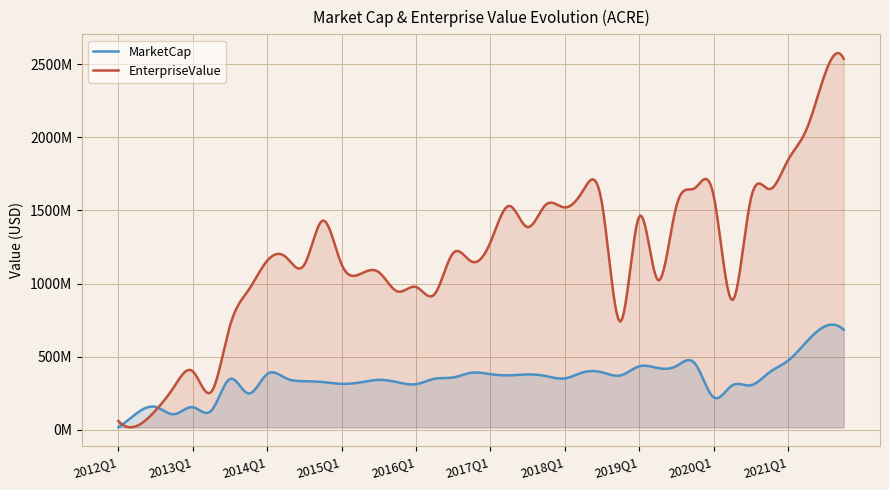

Reading right to left, what are all the values shown in this chart?

MarketCap: 2021Q4=683761704.1	2021Q3=708116672.1	2021Q2=602424780.8	2021Q1=472201788.8	2020Q4=392761572.4	2020Q3=304704247.3	2020Q2=303850429.0	2020Q1=222966684.5	2019Q4=453663349.9	2019Q3=436103648.2	2019Q2=422983380.8	2019Q1=434425388.7	2018Q4=372338161.6	2018Q3=393891026.4	2018Q2=393927142.8	2018Q1=351923537.6	2017Q4=367479036.3	2017Q3=379086076.4	2017Q2=372748915.8	2017Q1=380912798.2	2016Q4=390769351.5	2016Q3=358202451.6	2016Q2=349388759.9	2016Q1=312396141.6	2015Q4=326061701.7	2015Q3=341783690.7	2015Q2=324520588.3	2015Q1=314751437.6	2014Q4=326712867.3	2014Q3=332751326.0	2014Q2=353110901.0	2014Q1=381414729.6	2013Q4=248762450.0	2013Q3=347748665.7	2013Q2=131987903.4	2013Q1=155325177.8	2012Q4=107267032.5	2012Q3=157045488.8	2012Q2=114964614.0	2012Q1=17974278.0
EnterpriseValue: 2021Q4=2535696704.1	2021Q3=2435171672.1	2021Q2=2053965780.8	2021Q1=1842721788.8	2020Q4=1644911572.4	2020Q3=1576549247.3	2020Q2=886270429.0	2020Q1=1604560684.5	2019Q4=1652223349.9	2019Q3=1528439648.2	2019Q2=1024178380.8	2019Q1=1456916388.7	2018Q4=740331161.6	2018Q3=1549621026.4	2018Q2=1637744142.8	2018Q1=1520235537.5	2017Q4=1540771036.3	2017Q3=1385754076.4	2017Q2=1530783915.8	2017Q1=1280616798.2	2016Q4=1149600351.5	2016Q3=1208590451.6	2016Q2=927244759.9	2016Q1=976654141.6	2015Q4=946477701.7	2015Q3=1078034690.7	2015Q2=1065285588.3	2015Q1=1131516437.7	2014Q4=1430665867.3	2014Q3=1128527326.0	2014Q2=1181818901.0	2014Q1=1155528729.6	2013Q4=955923450.0	2013Q3=710709665.7	2013Q2=260572903.4	2013Q1=400236177.8	2012Q4=295422032.5	2012Q3=133062488.8	2012Q2=27509614.0	2012Q1=60677278.0